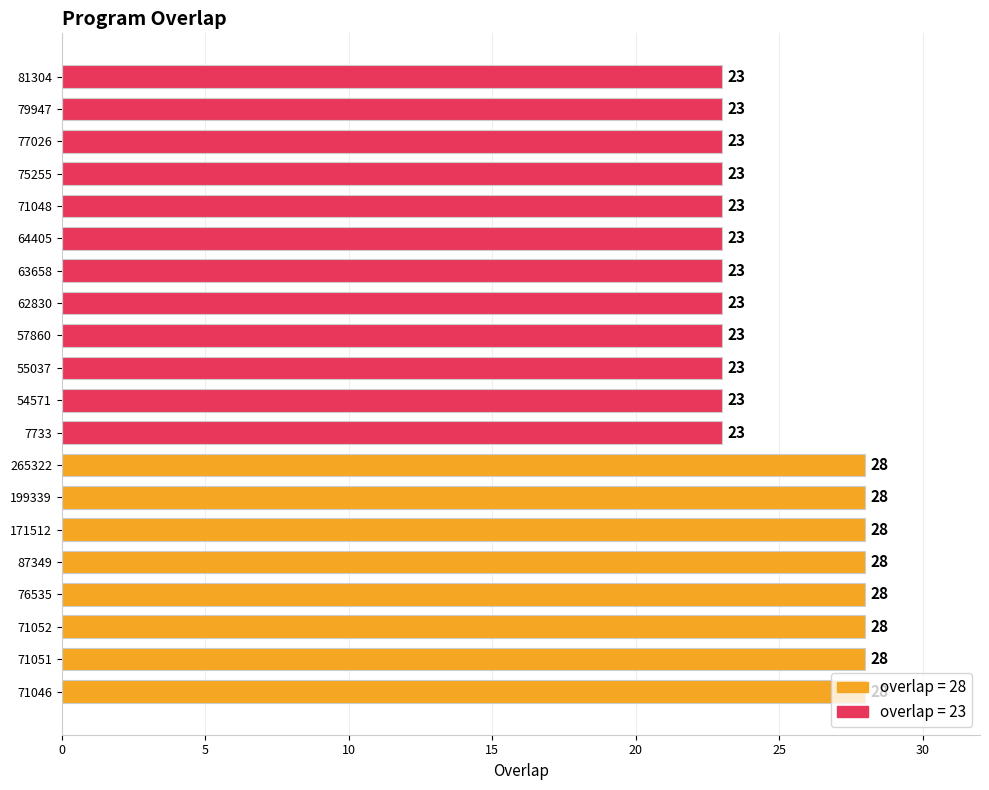

What is the ratio of the value at 87349 to the value at 71052?

1.0